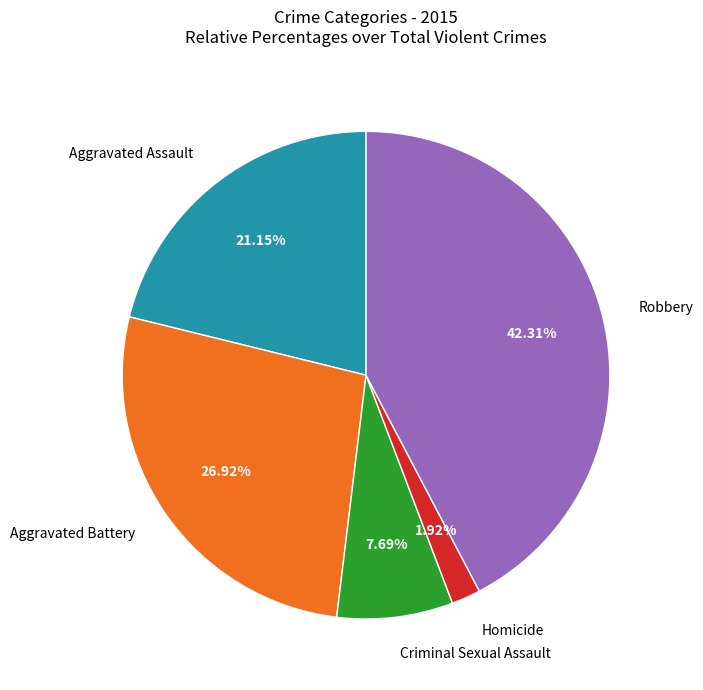

How many segments does this pie chart have?

5